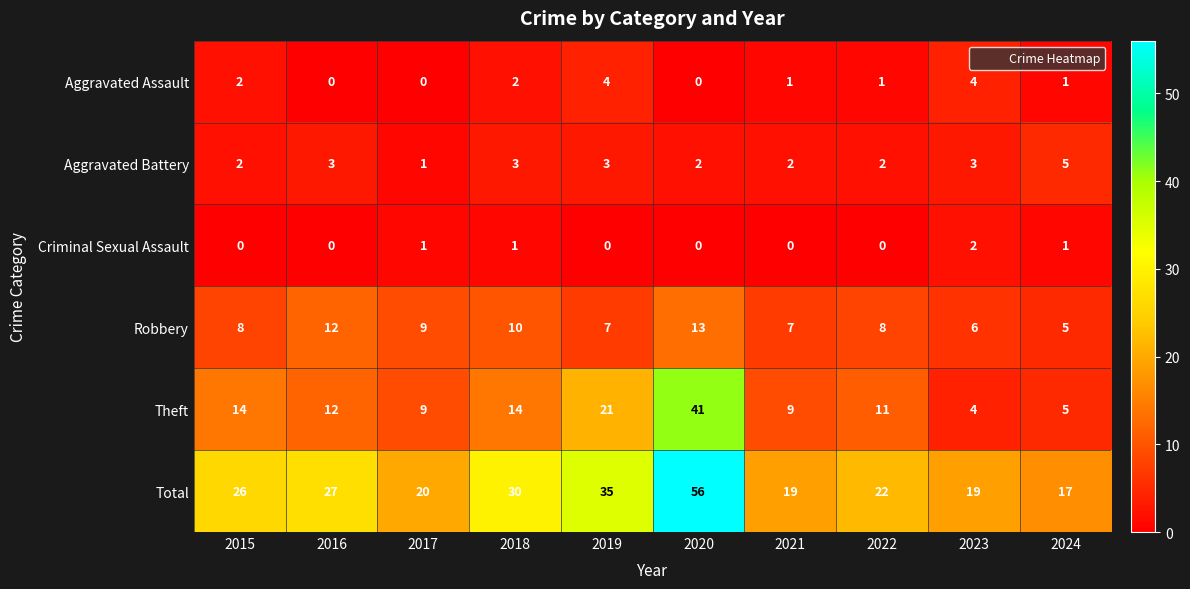

How many positive values does the Aggravated Assault series have?

7